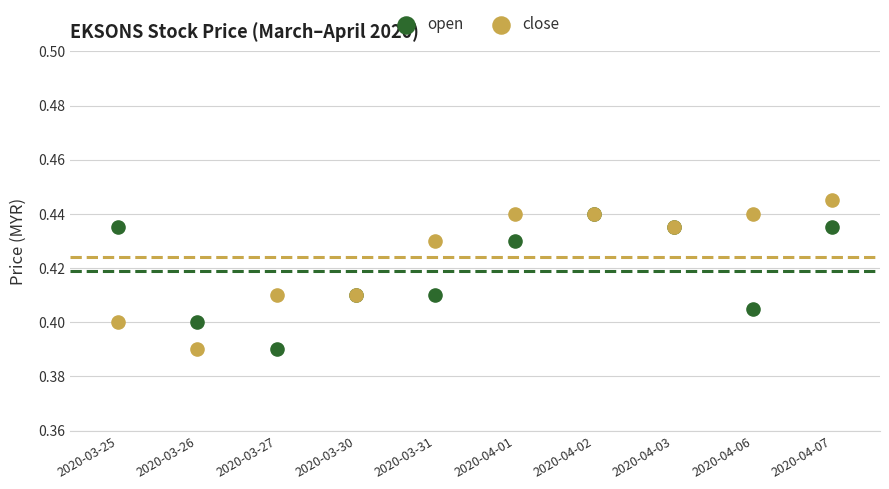

Which series reaches the maximum Y coordinate?

close